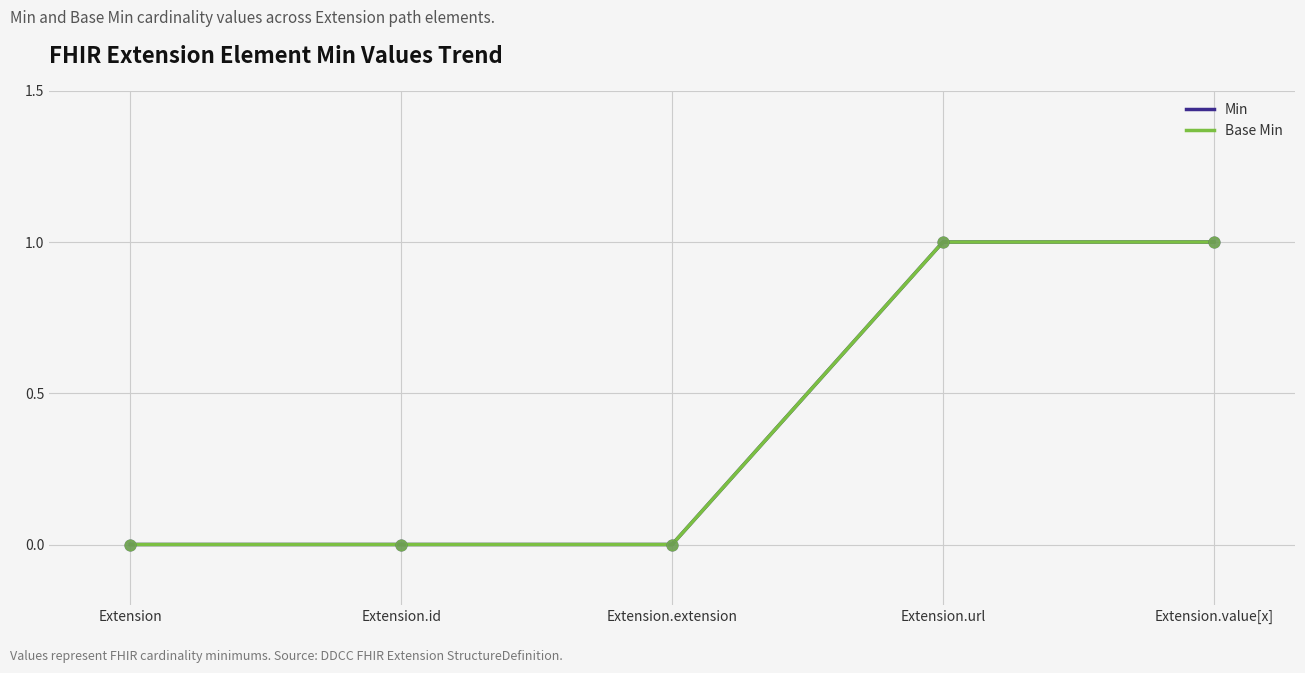

What are all the series names shown in the legend?

Min, Base Min